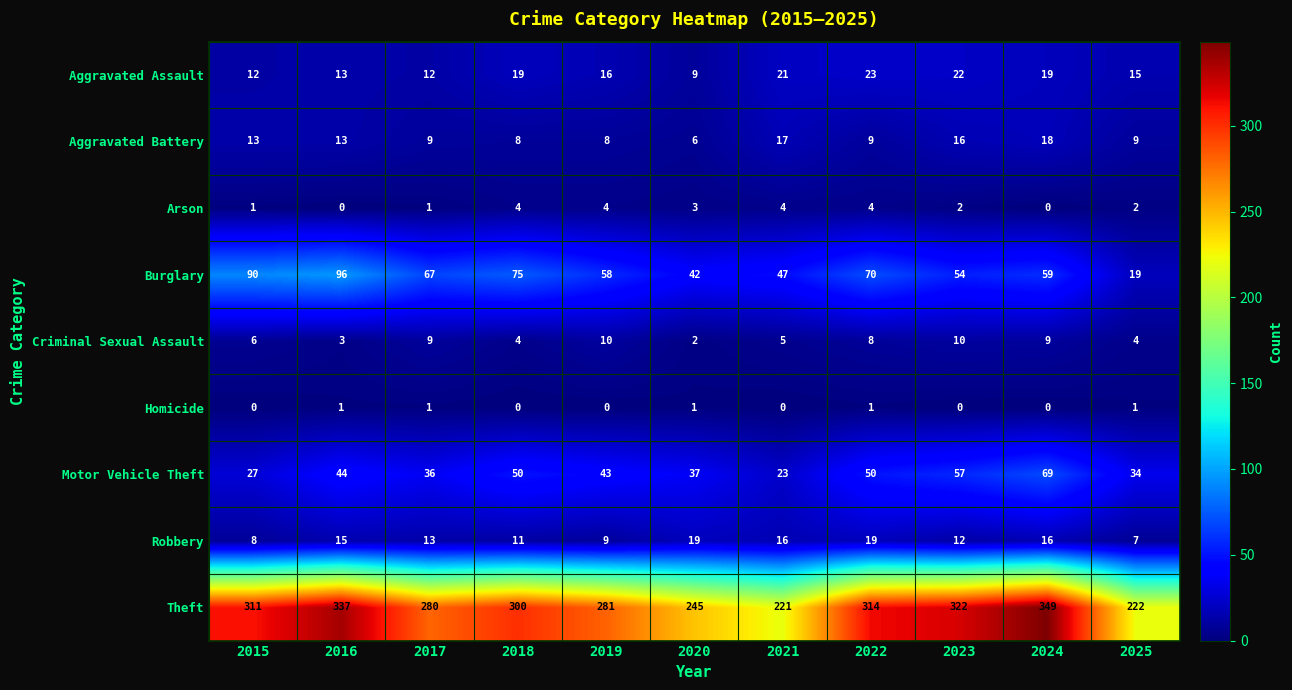

What is the maximum value shown in the chart?

349